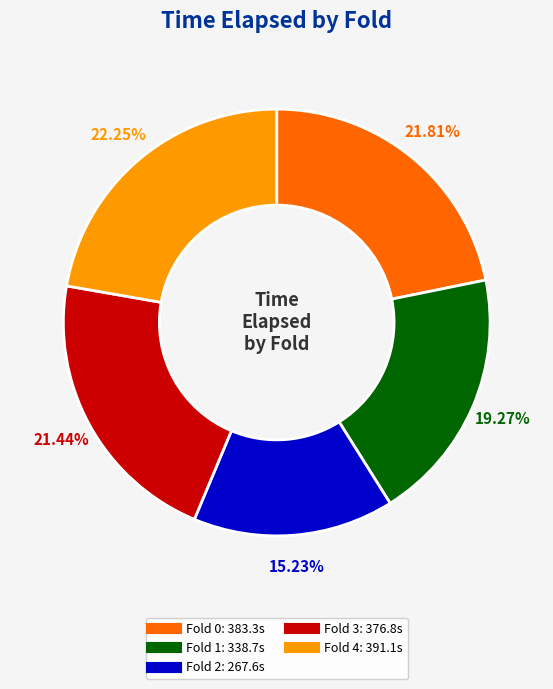

To the nearest percent, what is the average slice percentage?

20%